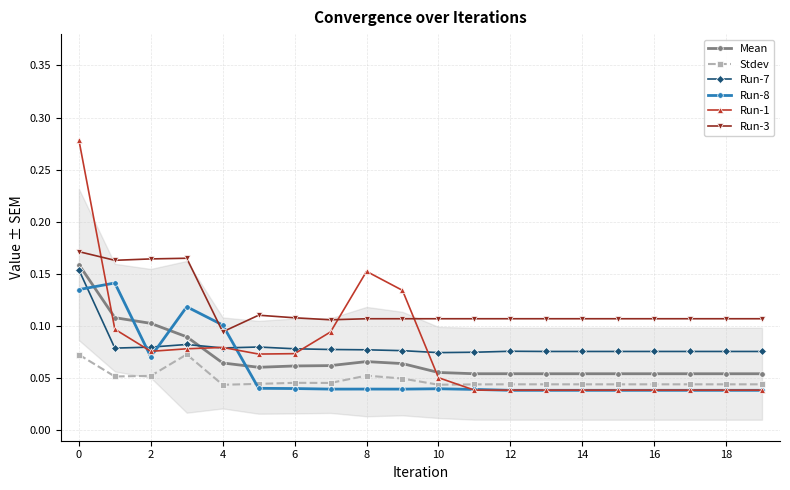

Which series has the widest spread of values?

Run-1